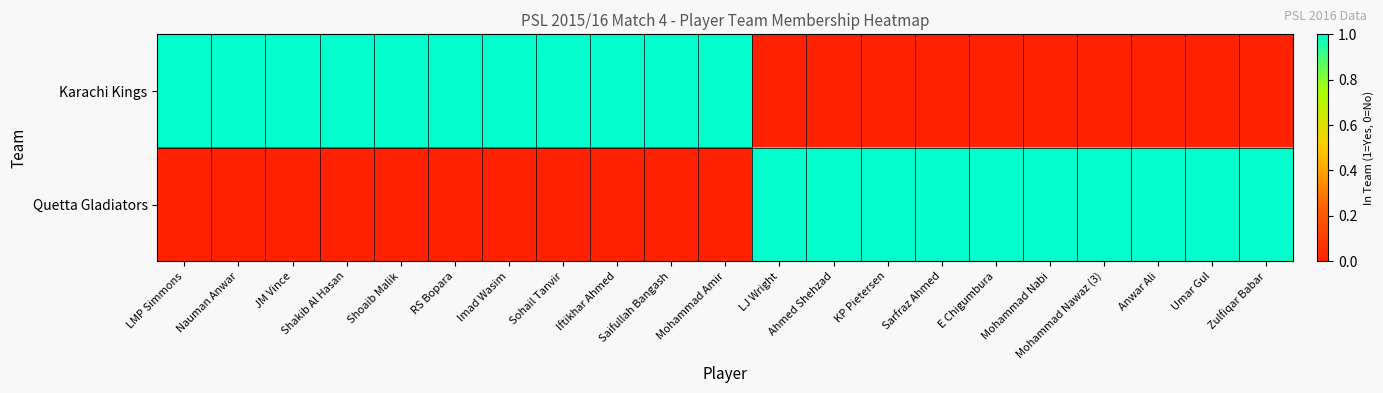

Which has a higher value, JM Vince or Sarfraz Ahmed?

JM Vince